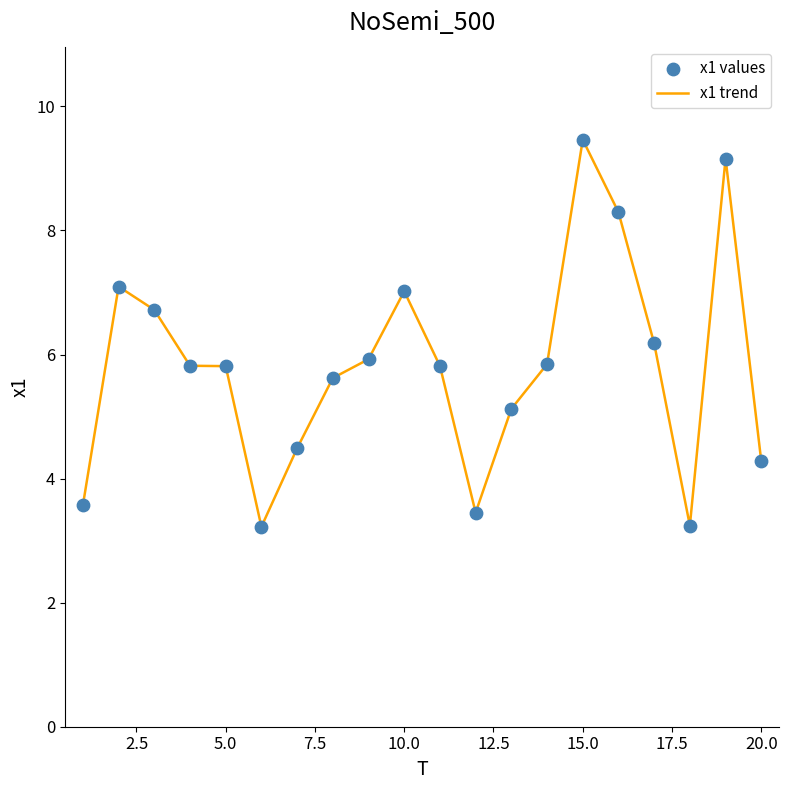

What is the difference between the maximum and minimum values?

6.2